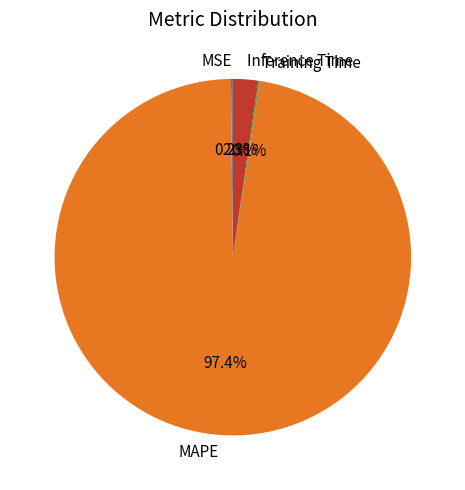

Which category accounts for the majority?

MAPE